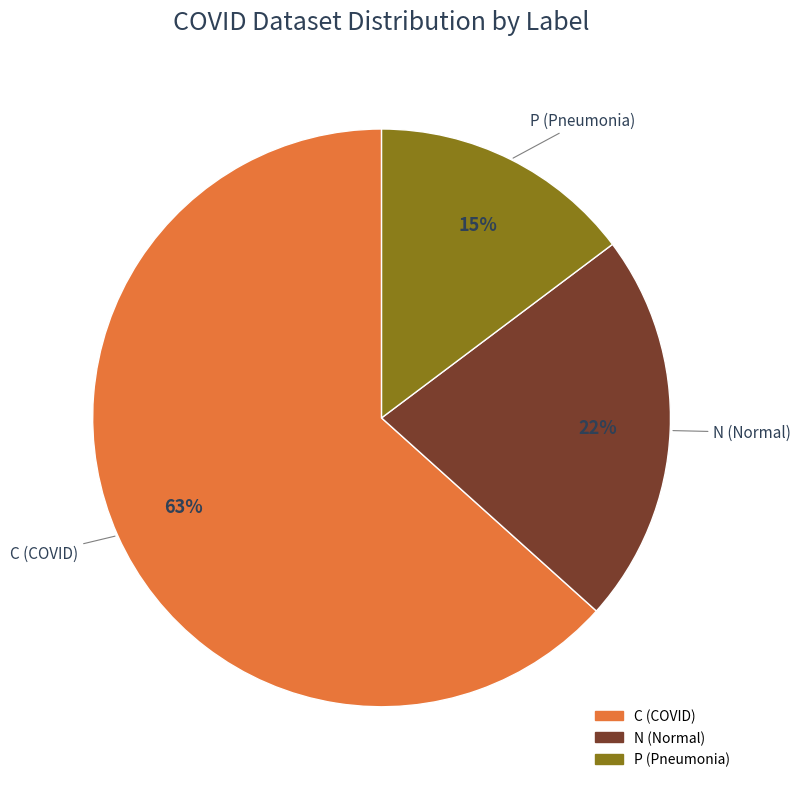

Combined, do N and P account for over 50%?

No